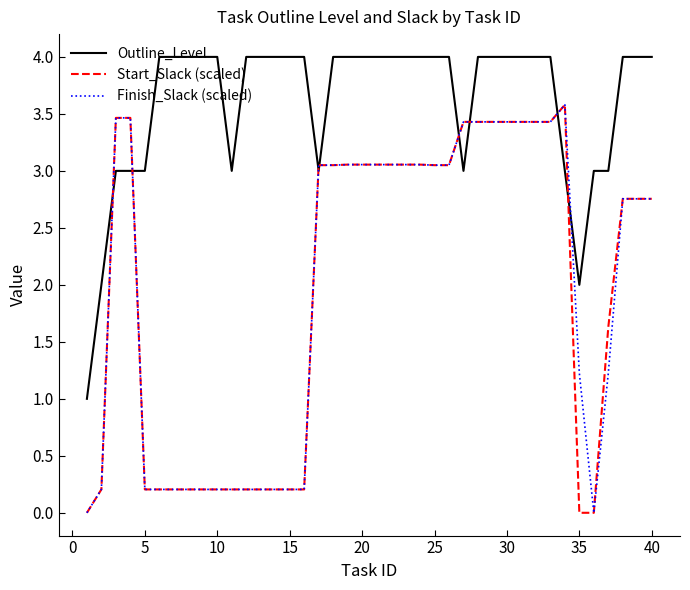

Which series ends up on top after the final intersection of Outline_Level and Start_Slack (scaled)?

Outline_Level